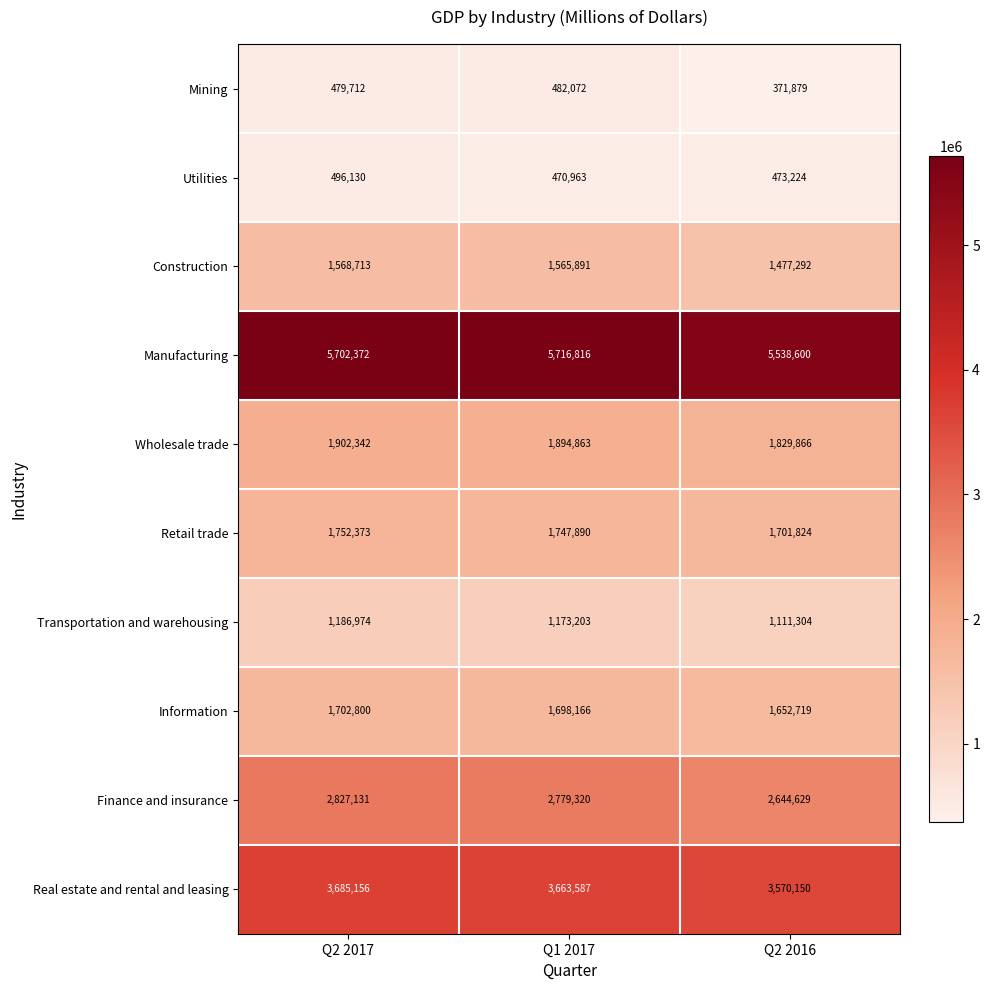

What is the spread (max minus min) of values at Q2 2016?

5166721